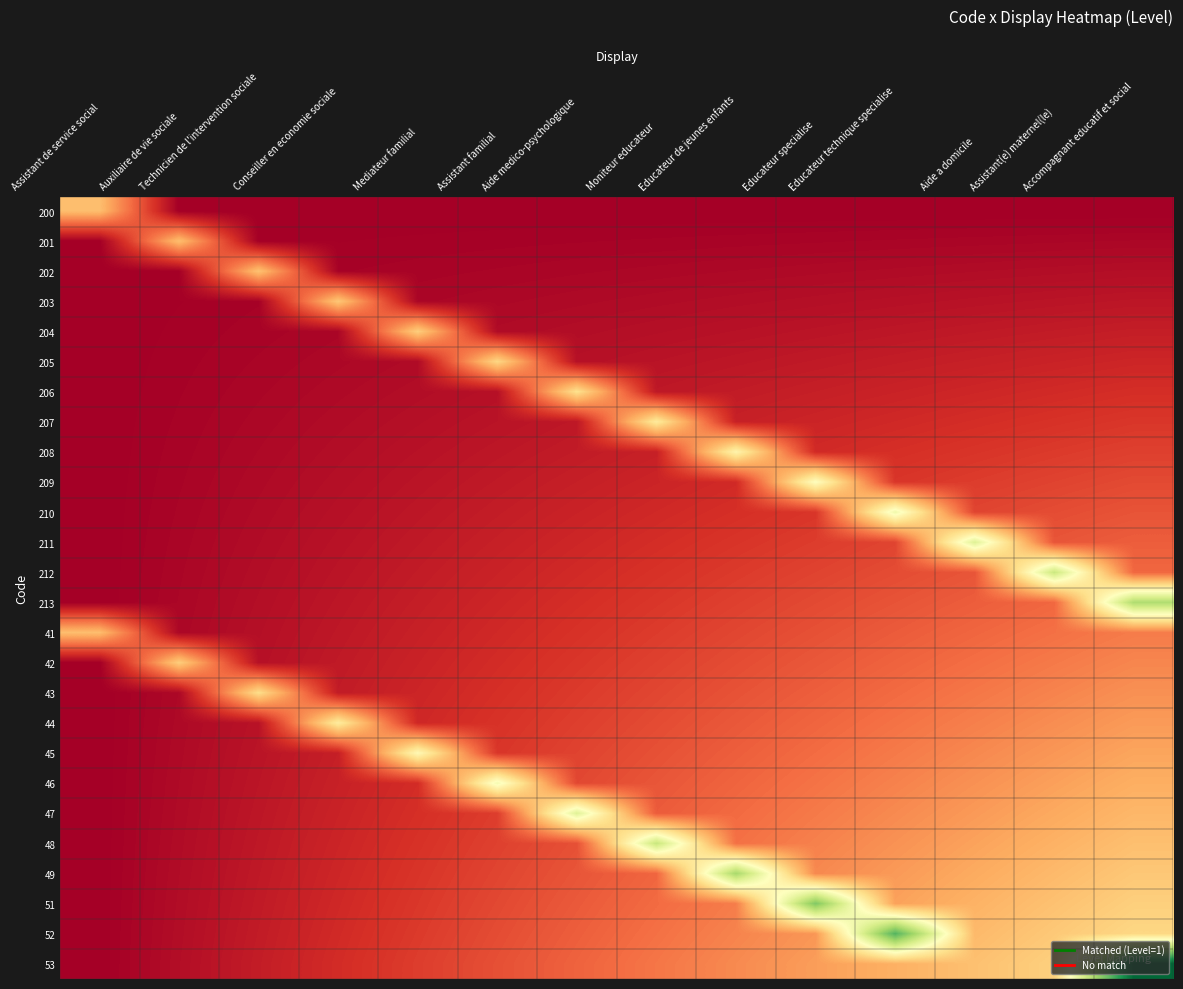

Reading left to right, extract all data points from this chart.

200: Assistant de service social=0.5	Auxiliaire de vie sociale=0.0	Technicien de l'intervention sociale=0.0	Conseiller en economie sociale=0.0	Mediateur familial=0.0	Assistant familial=0.0	Aide medico-psychologique=0.0	Moniteur educateur=0.0	Educateur de jeunes enfants=0.0	Educateur specialise=0.0	Educateur technique specialise=0.0	Aide a domicile=0.0	Assistant(e) maternel(le)=0.0	Accompagnant educatif et social=0.0
201: Assistant de service social=0.0	Auxiliaire de vie sociale=0.5	Technicien de l'intervention sociale=0.0	Conseiller en economie sociale=0.0	Mediateur familial=0.0	Assistant familial=0.0	Aide medico-psychologique=0.0	Moniteur educateur=0.0	Educateur de jeunes enfants=0.0	Educateur specialise=0.0	Educateur technique specialise=0.0	Aide a domicile=0.0	Assistant(e) maternel(le)=0.0	Accompagnant educatif et social=0.0
202: Assistant de service social=0.0	Auxiliaire de vie sociale=0.0	Technicien de l'intervention sociale=0.5	Conseiller en economie sociale=0.0	Mediateur familial=0.0	Assistant familial=0.0	Aide medico-psychologique=0.0	Moniteur educateur=0.0	Educateur de jeunes enfants=0.0	Educateur specialise=0.0	Educateur technique specialise=0.0	Aide a domicile=0.0	Assistant(e) maternel(le)=0.0	Accompagnant educatif et social=0.0
203: Assistant de service social=0.0	Auxiliaire de vie sociale=0.0	Technicien de l'intervention sociale=0.0	Conseiller en economie sociale=0.5	Mediateur familial=0.0	Assistant familial=0.0	Aide medico-psychologique=0.0	Moniteur educateur=0.0	Educateur de jeunes enfants=0.0	Educateur specialise=0.0	Educateur technique specialise=0.1	Aide a domicile=0.1	Assistant(e) maternel(le)=0.1	Accompagnant educatif et social=0.1
204: Assistant de service social=0.0	Auxiliaire de vie sociale=0.0	Technicien de l'intervention sociale=0.0	Conseiller en economie sociale=0.0	Mediateur familial=0.5	Assistant familial=0.0	Aide medico-psychologique=0.0	Moniteur educateur=0.1	Educateur de jeunes enfants=0.1	Educateur specialise=0.1	Educateur technique specialise=0.1	Aide a domicile=0.1	Assistant(e) maternel(le)=0.1	Accompagnant educatif et social=0.1
205: Assistant de service social=0.0	Auxiliaire de vie sociale=0.0	Technicien de l'intervention sociale=0.0	Conseiller en economie sociale=0.0	Mediateur familial=0.0	Assistant familial=0.6	Aide medico-psychologique=0.1	Moniteur educateur=0.1	Educateur de jeunes enfants=0.1	Educateur specialise=0.1	Educateur technique specialise=0.1	Aide a domicile=0.1	Assistant(e) maternel(le)=0.1	Accompagnant educatif et social=0.1
206: Assistant de service social=0.0	Auxiliaire de vie sociale=0.0	Technicien de l'intervention sociale=0.0	Conseiller en economie sociale=0.0	Mediateur familial=0.0	Assistant familial=0.1	Aide medico-psychologique=0.6	Moniteur educateur=0.1	Educateur de jeunes enfants=0.1	Educateur specialise=0.1	Educateur technique specialise=0.1	Aide a domicile=0.1	Assistant(e) maternel(le)=0.1	Accompagnant educatif et social=0.1
207: Assistant de service social=0.0	Auxiliaire de vie sociale=0.0	Technicien de l'intervention sociale=0.0	Conseiller en economie sociale=0.0	Mediateur familial=0.1	Assistant familial=0.1	Aide medico-psychologique=0.1	Moniteur educateur=0.7	Educateur de jeunes enfants=0.1	Educateur specialise=0.1	Educateur technique specialise=0.1	Aide a domicile=0.1	Assistant(e) maternel(le)=0.2	Accompagnant educatif et social=0.2
208: Assistant de service social=0.0	Auxiliaire de vie sociale=0.0	Technicien de l'intervention sociale=0.0	Conseiller en economie sociale=0.0	Mediateur familial=0.1	Assistant familial=0.1	Aide medico-psychologique=0.1	Moniteur educateur=0.1	Educateur de jeunes enfants=0.7	Educateur specialise=0.1	Educateur technique specialise=0.1	Aide a domicile=0.2	Assistant(e) maternel(le)=0.2	Accompagnant educatif et social=0.2
209: Assistant de service social=0.0	Auxiliaire de vie sociale=0.0	Technicien de l'intervention sociale=0.0	Conseiller en economie sociale=0.0	Mediateur familial=0.1	Assistant familial=0.1	Aide medico-psychologique=0.1	Moniteur educateur=0.1	Educateur de jeunes enfants=0.1	Educateur specialise=0.7	Educateur technique specialise=0.2	Aide a domicile=0.2	Assistant(e) maternel(le)=0.2	Accompagnant educatif et social=0.2
210: Assistant de service social=0.0	Auxiliaire de vie sociale=0.0	Technicien de l'intervention sociale=0.0	Conseiller en economie sociale=0.1	Mediateur familial=0.1	Assistant familial=0.1	Aide medico-psychologique=0.1	Moniteur educateur=0.1	Educateur de jeunes enfants=0.1	Educateur specialise=0.2	Educateur technique specialise=0.8	Aide a domicile=0.2	Assistant(e) maternel(le)=0.2	Accompagnant educatif et social=0.2
211: Assistant de service social=0.0	Auxiliaire de vie sociale=0.0	Technicien de l'intervention sociale=0.0	Conseiller en economie sociale=0.1	Mediateur familial=0.1	Assistant familial=0.1	Aide medico-psychologique=0.1	Moniteur educateur=0.1	Educateur de jeunes enfants=0.2	Educateur specialise=0.2	Educateur technique specialise=0.2	Aide a domicile=0.9	Assistant(e) maternel(le)=0.2	Accompagnant educatif et social=0.3
212: Assistant de service social=0.0	Auxiliaire de vie sociale=0.0	Technicien de l'intervention sociale=0.0	Conseiller en economie sociale=0.1	Mediateur familial=0.1	Assistant familial=0.1	Aide medico-psychologique=0.1	Moniteur educateur=0.2	Educateur de jeunes enfants=0.2	Educateur specialise=0.2	Educateur technique specialise=0.2	Aide a domicile=0.2	Assistant(e) maternel(le)=0.9	Accompagnant educatif et social=0.3
213: Assistant de service social=0.0	Auxiliaire de vie sociale=0.0	Technicien de l'intervention sociale=0.0	Conseiller en economie sociale=0.1	Mediateur familial=0.1	Assistant familial=0.1	Aide medico-psychologique=0.1	Moniteur educateur=0.2	Educateur de jeunes enfants=0.2	Educateur specialise=0.2	Educateur technique specialise=0.2	Aide a domicile=0.3	Assistant(e) maternel(le)=0.3	Accompagnant educatif et social=1.0
41: Assistant de service social=0.5	Auxiliaire de vie sociale=0.0	Technicien de l'intervention sociale=0.1	Conseiller en economie sociale=0.1	Mediateur familial=0.1	Assistant familial=0.1	Aide medico-psychologique=0.2	Moniteur educateur=0.2	Educateur de jeunes enfants=0.2	Educateur specialise=0.2	Educateur technique specialise=0.3	Aide a domicile=0.3	Assistant(e) maternel(le)=0.3	Accompagnant educatif et social=0.3
42: Assistant de service social=0.0	Auxiliaire de vie sociale=0.5	Technicien de l'intervention sociale=0.1	Conseiller en economie sociale=0.1	Mediateur familial=0.1	Assistant familial=0.1	Aide medico-psychologique=0.2	Moniteur educateur=0.2	Educateur de jeunes enfants=0.2	Educateur specialise=0.2	Educateur technique specialise=0.3	Aide a domicile=0.3	Assistant(e) maternel(le)=0.3	Accompagnant educatif et social=0.4
43: Assistant de service social=0.0	Auxiliaire de vie sociale=0.0	Technicien de l'intervention sociale=0.6	Conseiller en economie sociale=0.1	Mediateur familial=0.1	Assistant familial=0.1	Aide medico-psychologique=0.2	Moniteur educateur=0.2	Educateur de jeunes enfants=0.2	Educateur specialise=0.3	Educateur technique specialise=0.3	Aide a domicile=0.3	Assistant(e) maternel(le)=0.4	Accompagnant educatif et social=0.4
44: Assistant de service social=0.0	Auxiliaire de vie sociale=0.0	Technicien de l'intervention sociale=0.1	Conseiller en economie sociale=0.7	Mediateur familial=0.1	Assistant familial=0.2	Aide medico-psychologique=0.2	Moniteur educateur=0.2	Educateur de jeunes enfants=0.3	Educateur specialise=0.3	Educateur technique specialise=0.3	Aide a domicile=0.3	Assistant(e) maternel(le)=0.4	Accompagnant educatif et social=0.4
45: Assistant de service social=0.0	Auxiliaire de vie sociale=0.0	Technicien de l'intervention sociale=0.1	Conseiller en economie sociale=0.1	Mediateur familial=0.7	Assistant familial=0.2	Aide medico-psychologique=0.2	Moniteur educateur=0.2	Educateur de jeunes enfants=0.3	Educateur specialise=0.3	Educateur technique specialise=0.3	Aide a domicile=0.4	Assistant(e) maternel(le)=0.4	Accompagnant educatif et social=0.4
46: Assistant de service social=0.0	Auxiliaire de vie sociale=0.0	Technicien de l'intervention sociale=0.1	Conseiller en economie sociale=0.1	Mediateur familial=0.1	Assistant familial=0.8	Aide medico-psychologique=0.2	Moniteur educateur=0.2	Educateur de jeunes enfants=0.3	Educateur specialise=0.3	Educateur technique specialise=0.4	Aide a domicile=0.4	Assistant(e) maternel(le)=0.4	Accompagnant educatif et social=0.5
47: Assistant de service social=0.0	Auxiliaire de vie sociale=0.0	Technicien de l'intervention sociale=0.1	Conseiller en economie sociale=0.1	Mediateur familial=0.1	Assistant familial=0.2	Aide medico-psychologique=0.9	Moniteur educateur=0.3	Educateur de jeunes enfants=0.3	Educateur specialise=0.3	Educateur technique specialise=0.4	Aide a domicile=0.4	Assistant(e) maternel(le)=0.4	Accompagnant educatif et social=0.5
48: Assistant de service social=0.0	Auxiliaire de vie sociale=0.0	Technicien de l'intervention sociale=0.1	Conseiller en economie sociale=0.1	Mediateur familial=0.2	Assistant familial=0.2	Aide medico-psychologique=0.2	Moniteur educateur=1.0	Educateur de jeunes enfants=0.3	Educateur specialise=0.3	Educateur technique specialise=0.4	Aide a domicile=0.4	Assistant(e) maternel(le)=0.5	Accompagnant educatif et social=0.5
49: Assistant de service social=0.0	Auxiliaire de vie sociale=0.0	Technicien de l'intervention sociale=0.1	Conseiller en economie sociale=0.1	Mediateur familial=0.2	Assistant familial=0.2	Aide medico-psychologique=0.2	Moniteur educateur=0.3	Educateur de jeunes enfants=1.0	Educateur specialise=0.4	Educateur technique specialise=0.4	Aide a domicile=0.4	Assistant(e) maternel(le)=0.5	Accompagnant educatif et social=0.5
51: Assistant de service social=0.0	Auxiliaire de vie sociale=0.0	Technicien de l'intervention sociale=0.1	Conseiller en economie sociale=0.1	Mediateur familial=0.2	Assistant familial=0.2	Aide medico-psychologique=0.3	Moniteur educateur=0.3	Educateur de jeunes enfants=0.3	Educateur specialise=1.1	Educateur technique specialise=0.4	Aide a domicile=0.5	Assistant(e) maternel(le)=0.5	Accompagnant educatif et social=0.6
52: Assistant de service social=0.0	Auxiliaire de vie sociale=0.0	Technicien de l'intervention sociale=0.1	Conseiller en economie sociale=0.1	Mediateur familial=0.2	Assistant familial=0.2	Aide medico-psychologique=0.3	Moniteur educateur=0.3	Educateur de jeunes enfants=0.4	Educateur specialise=0.4	Educateur technique specialise=1.2	Aide a domicile=0.5	Assistant(e) maternel(le)=0.5	Accompagnant educatif et social=0.6
53: Assistant de service social=0.0	Auxiliaire de vie sociale=0.0	Technicien de l'intervention sociale=0.1	Conseiller en economie sociale=0.1	Mediateur familial=0.2	Assistant familial=0.2	Aide medico-psychologique=0.3	Moniteur educateur=0.3	Educateur de jeunes enfants=0.4	Educateur specialise=0.4	Educateur technique specialise=0.5	Aide a domicile=0.5	Assistant(e) maternel(le)=0.6	Accompagnant educatif et social=1.5